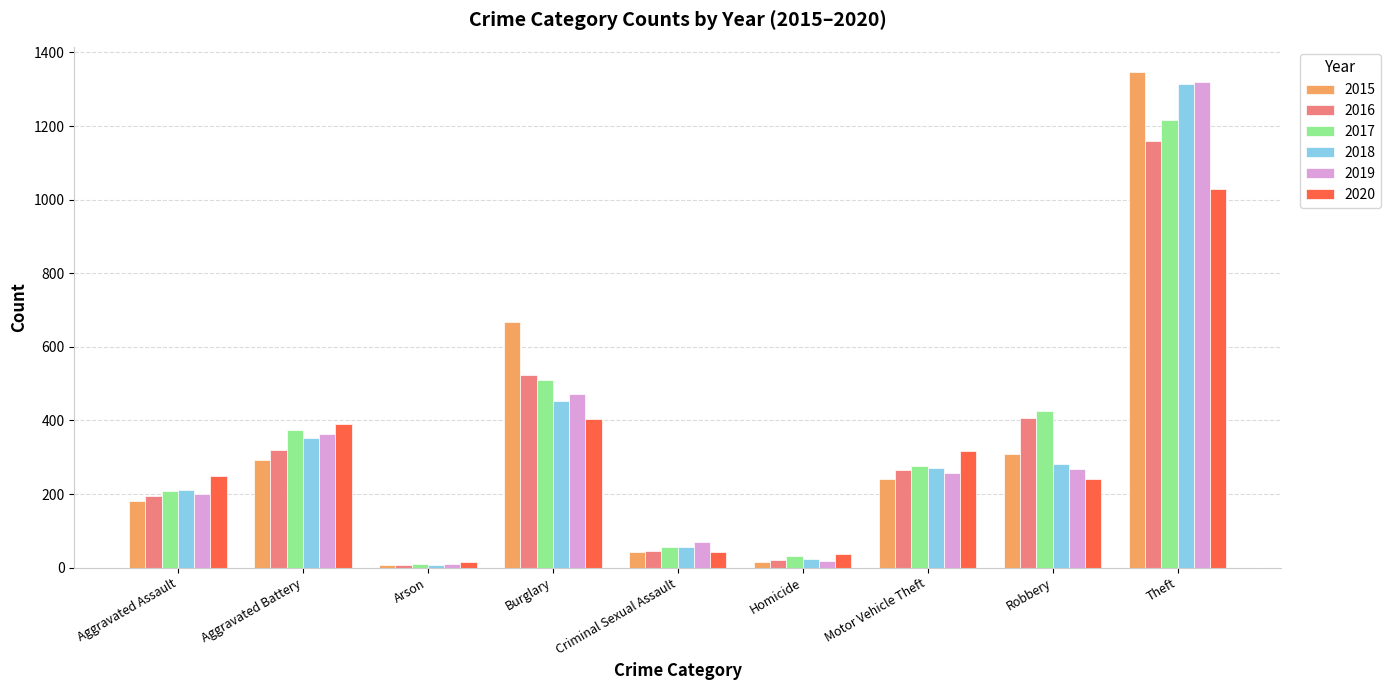

What is the value of the 2018 bar at the 9th from the left?

1315